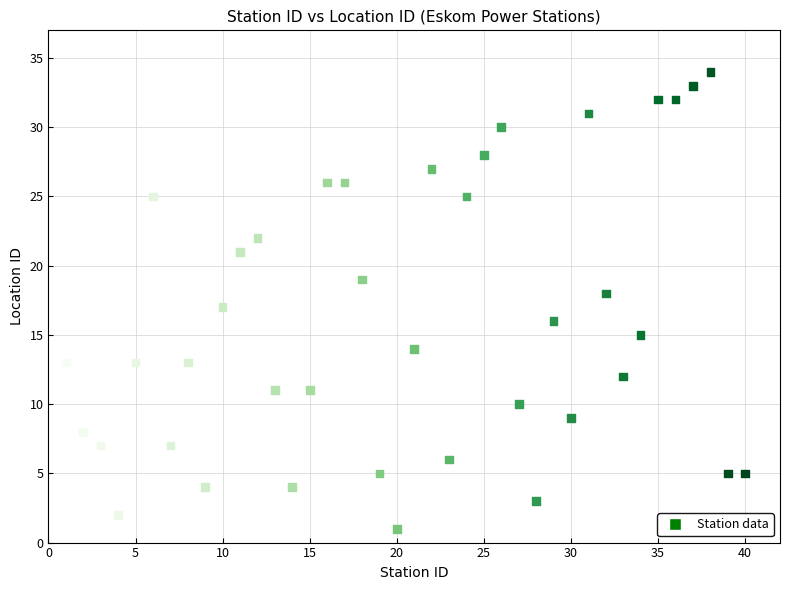

What is the range of X values (max minus min)?

39